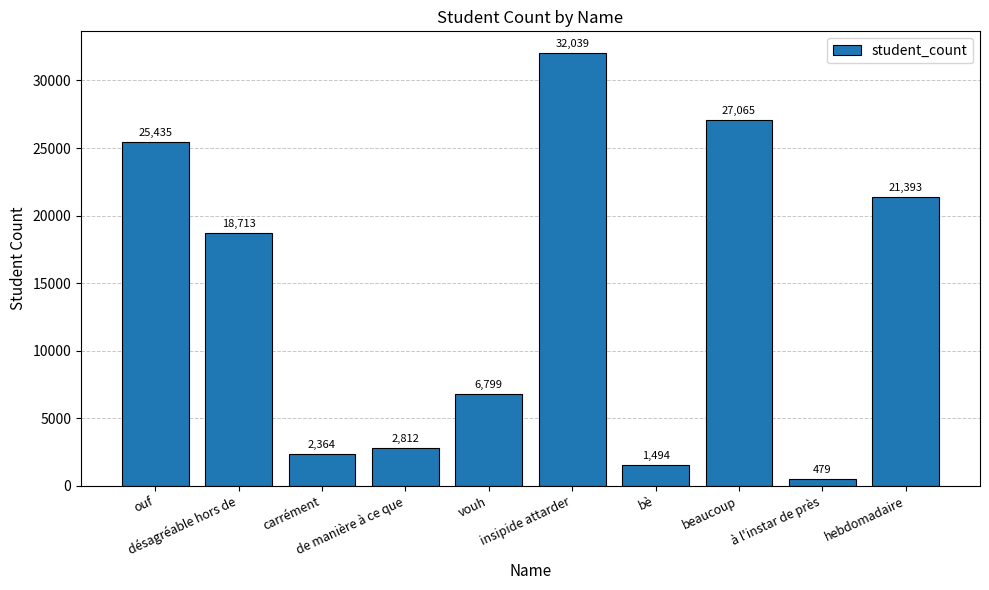

What is the average value?

13859